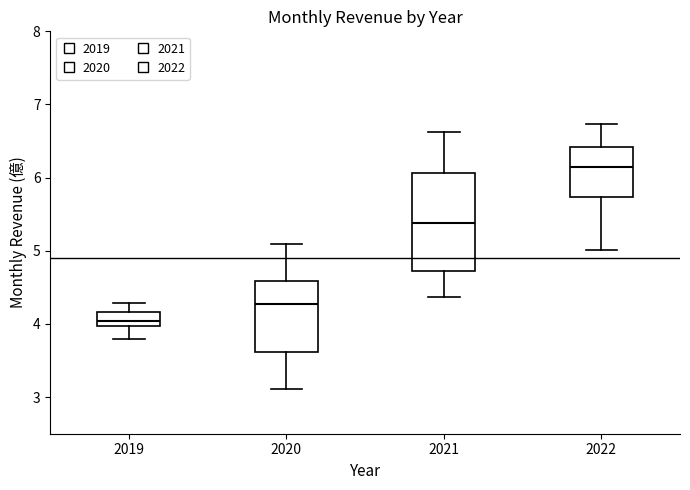

Which box has the highest median line?

2022